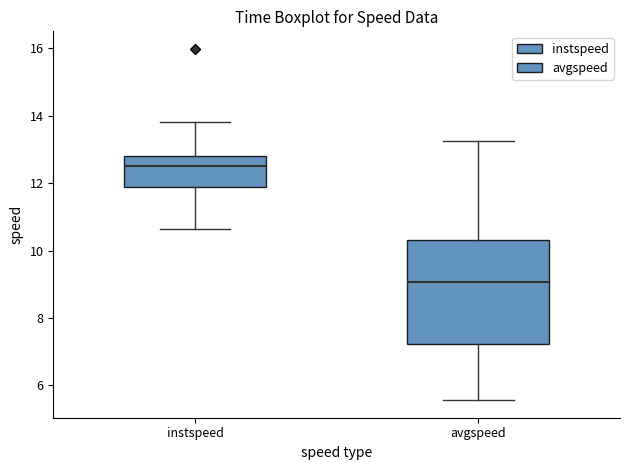

Reading left to right, transcribe this box plot: for each box, give where its median line is, the range the box spans, and where its two whiskers end, as read against the y-axis. The values are not printed on the chart, so give them approximately, as read against the axis.

instspeed: median 12.4, box 11.8 to 12.8, whiskers 10.6 to 13.8
avgspeed: median 9.0, box 7.2 to 10.4, whiskers 5.6 to 13.2